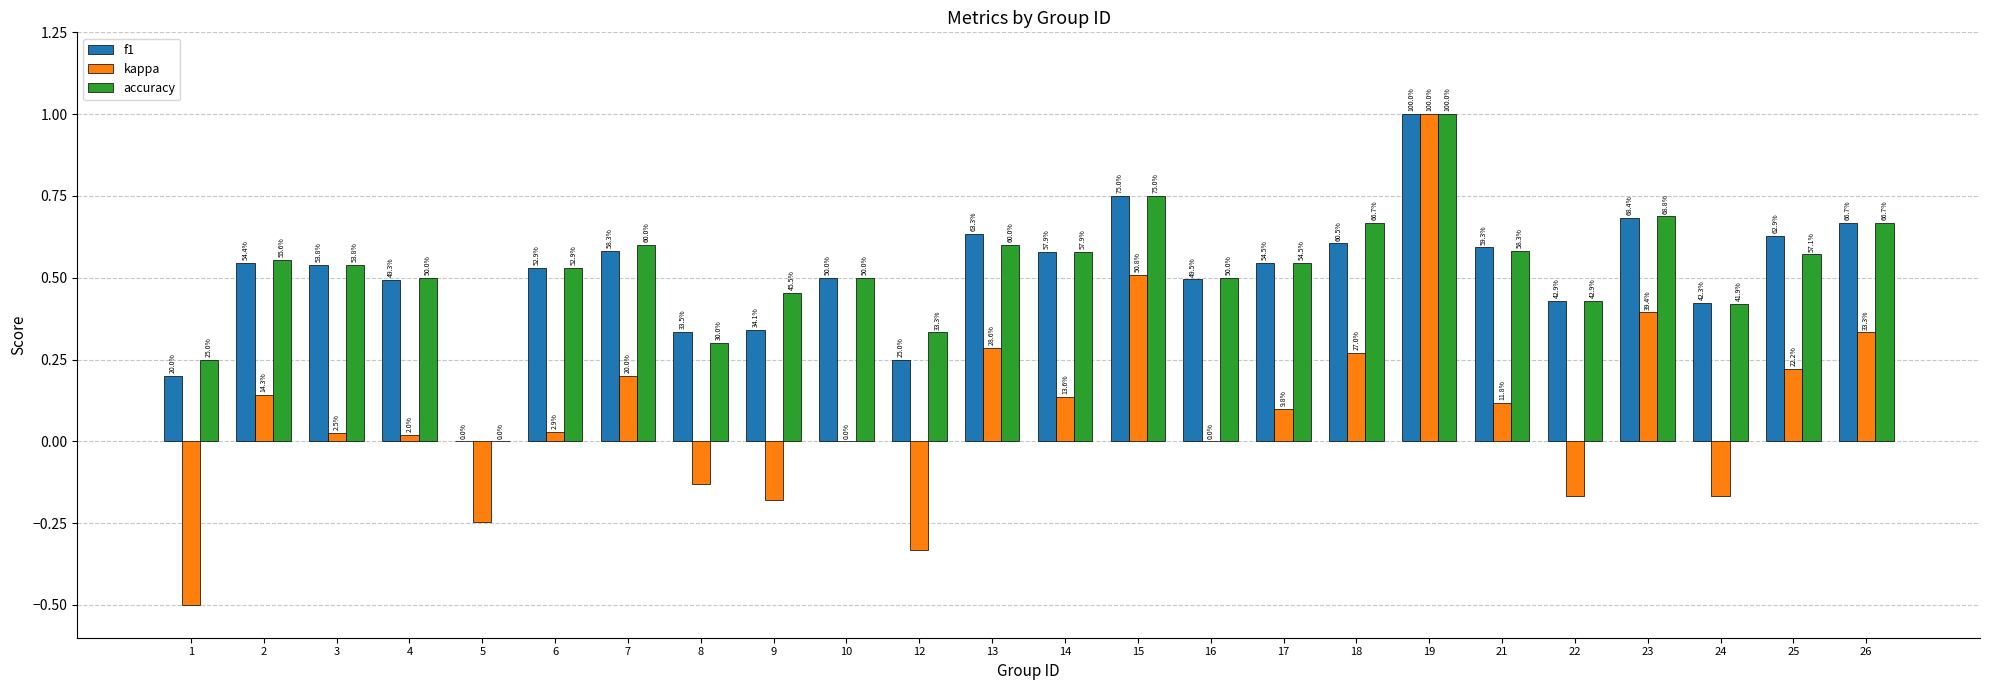

Are the bars grouped side by side (vs. stacked)?

Yes